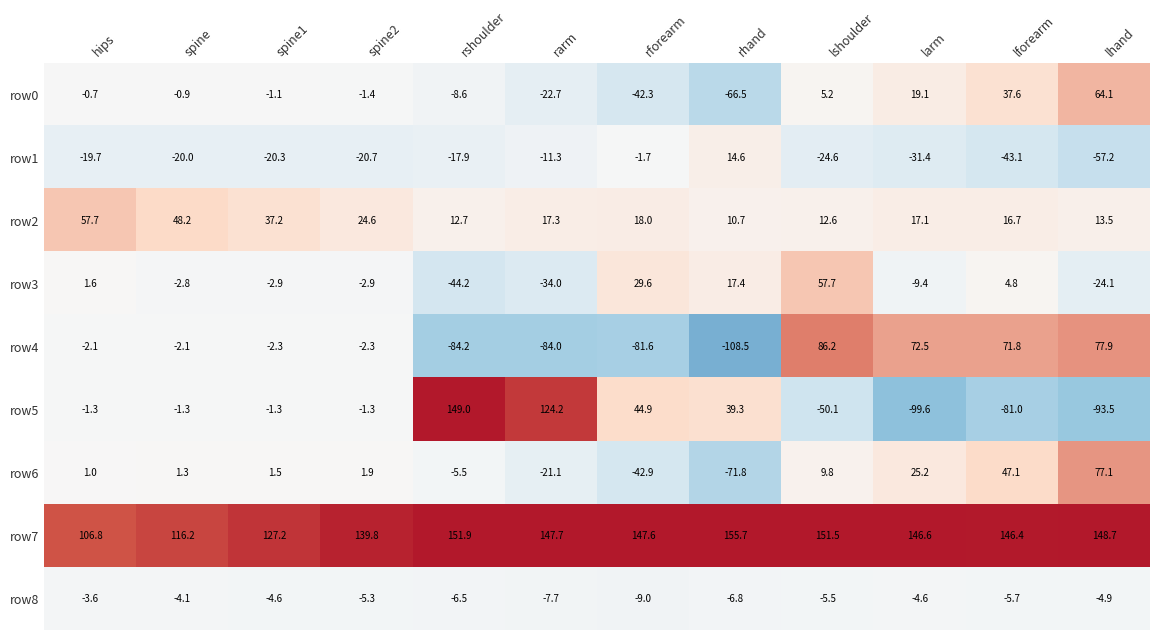

How many negative values does the row3 series have?

7